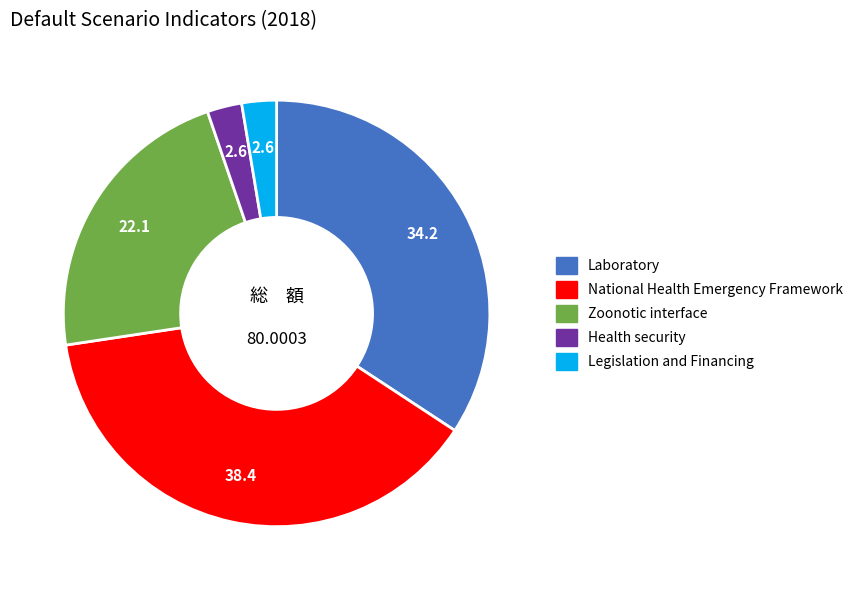

How many slices are in this pie chart?

5